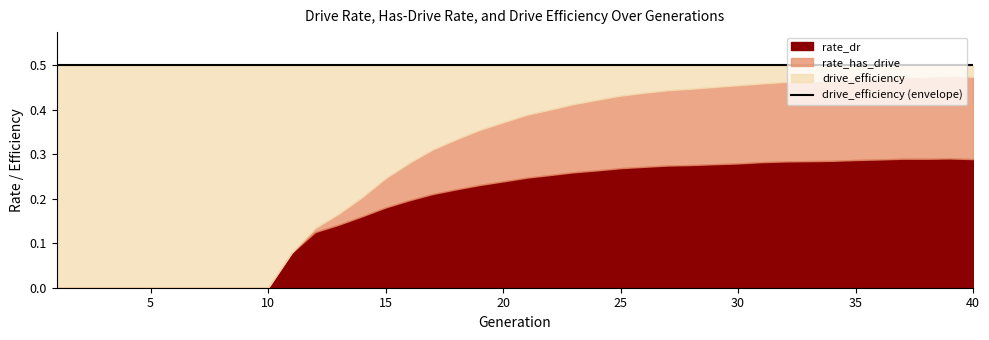

How many values in rate_dr are above zero?

30